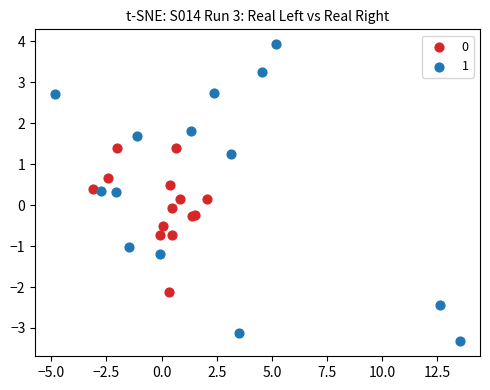

Which series contains the highest Y value?

1